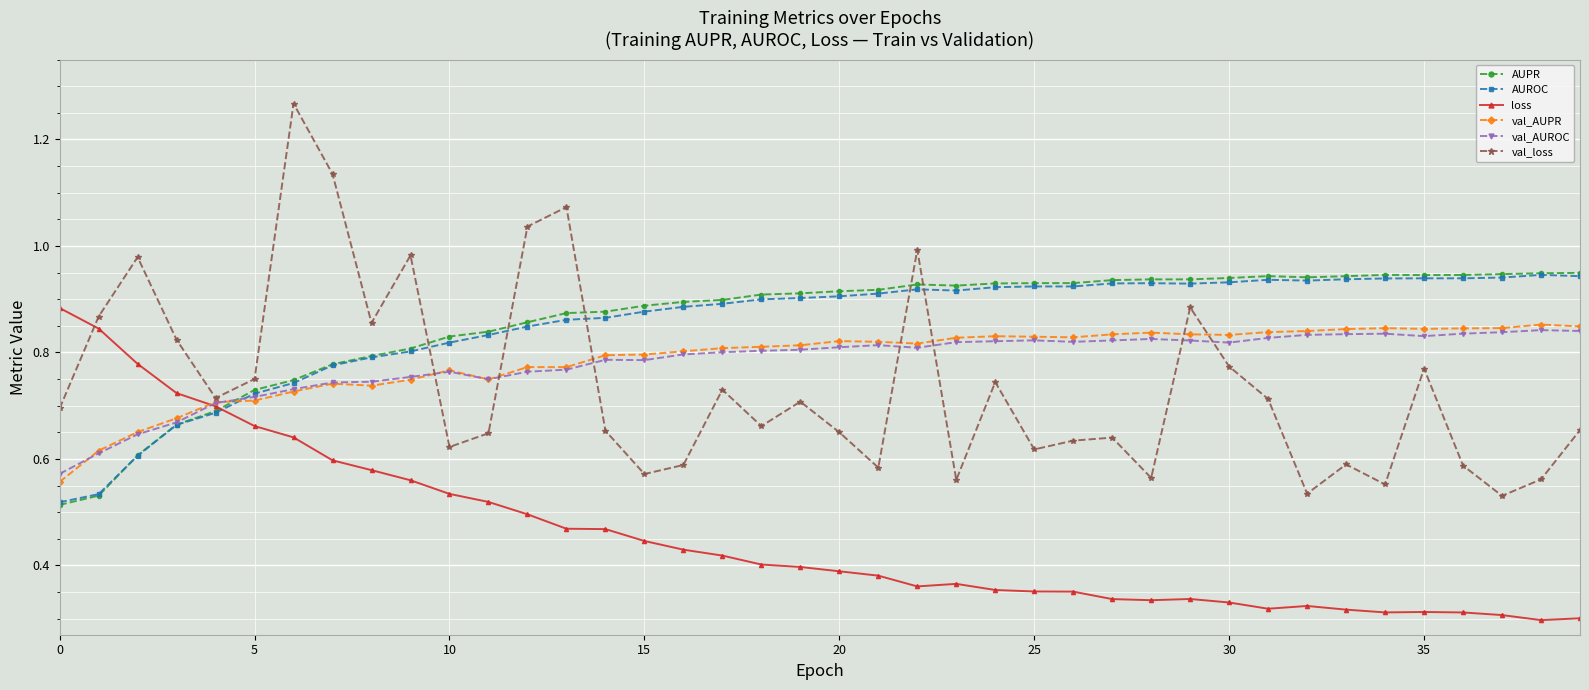

How many interior local peaks does the val_loss series have?

12